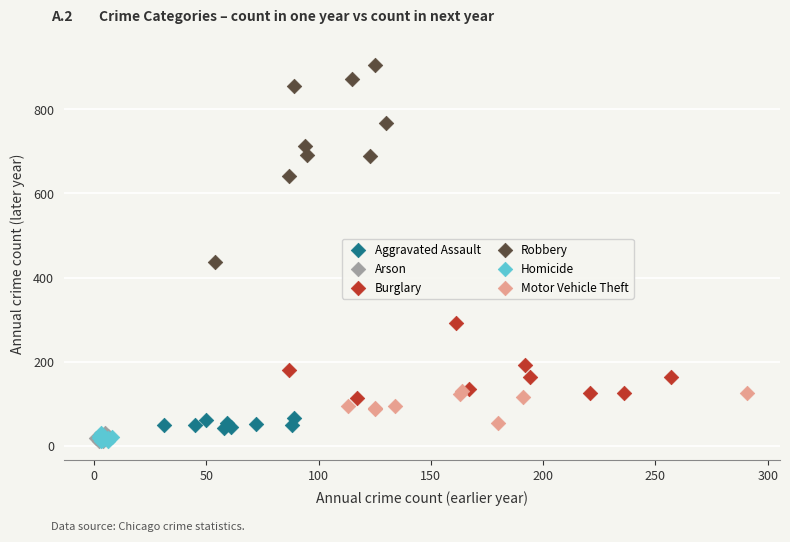

Which series contains the highest Y value?

Robbery